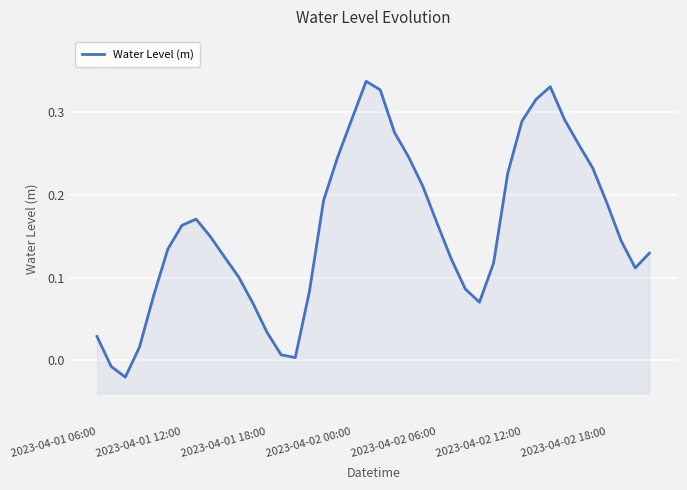

What position from the right is 15?

25